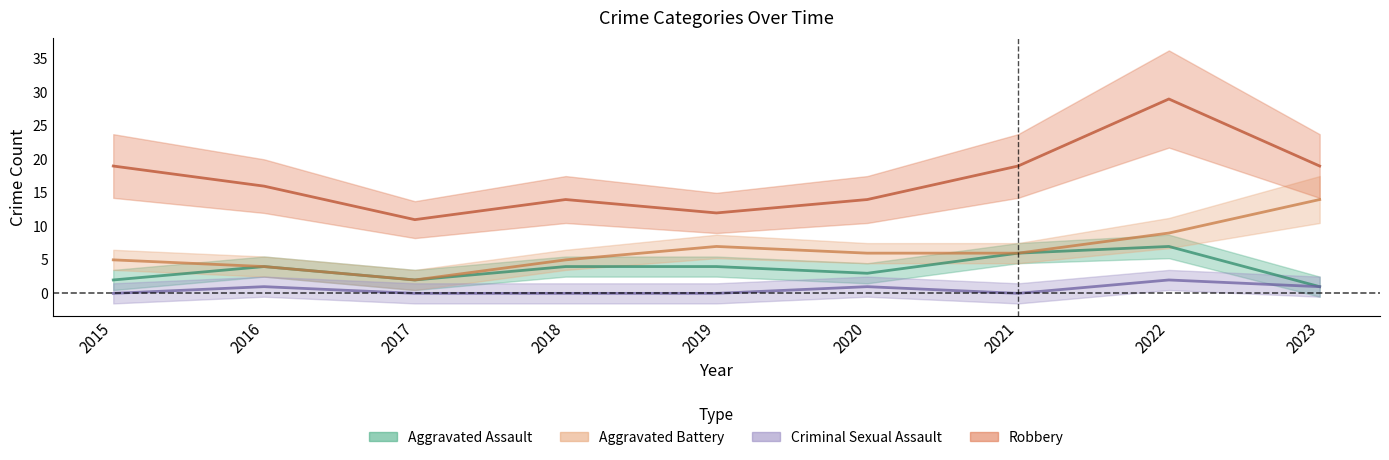

Rank the series at 2016 from highest to lowest value.

Robbery, Aggravated Assault, Aggravated Battery, Criminal Sexual Assault